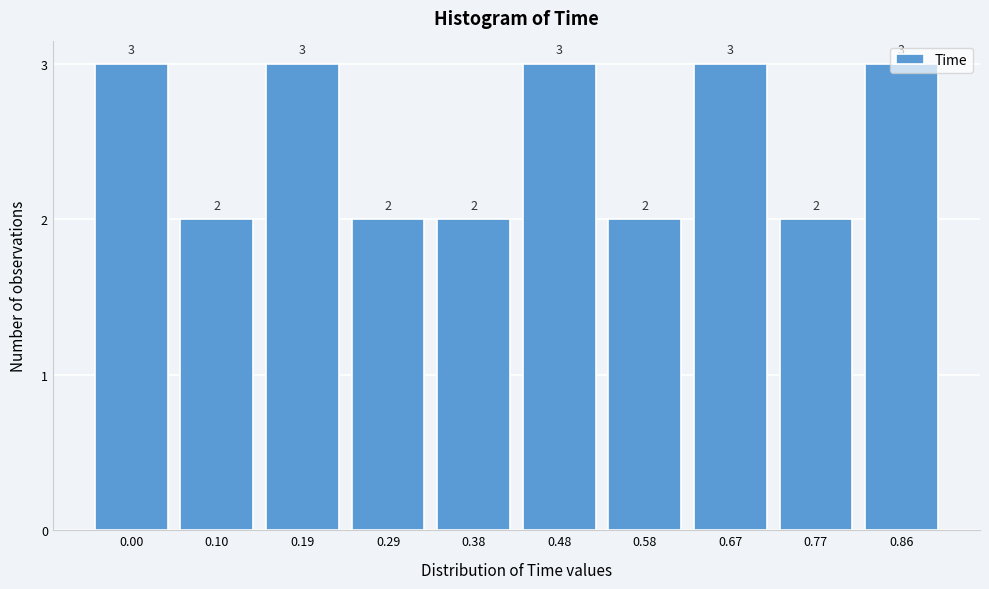

What is the sum of all values?

25